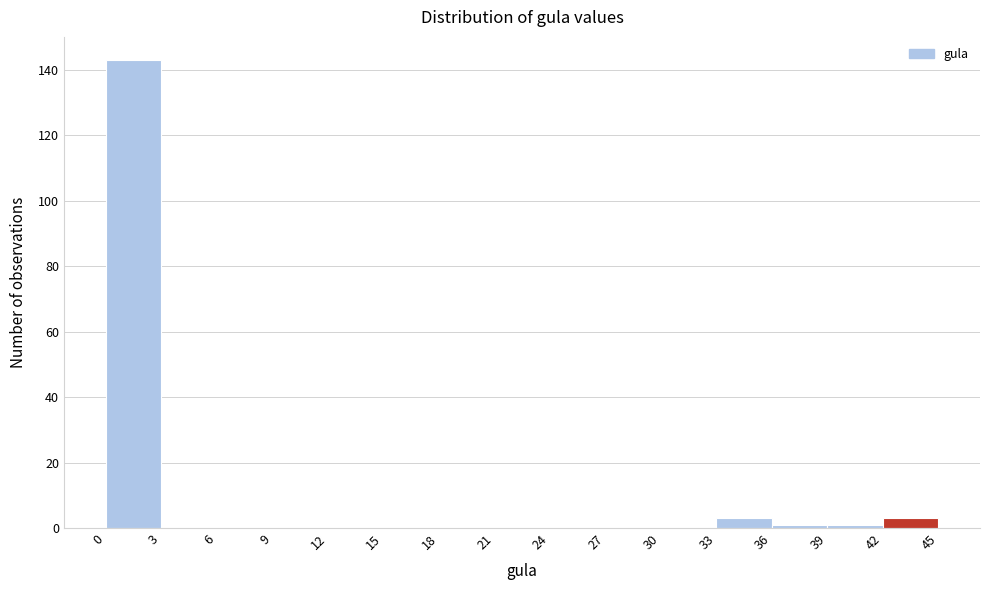

How tall is the bar that spans 0 to 3 on the x-axis? The values are not printed on the chart, so give them approximately, as read against the axis.

144